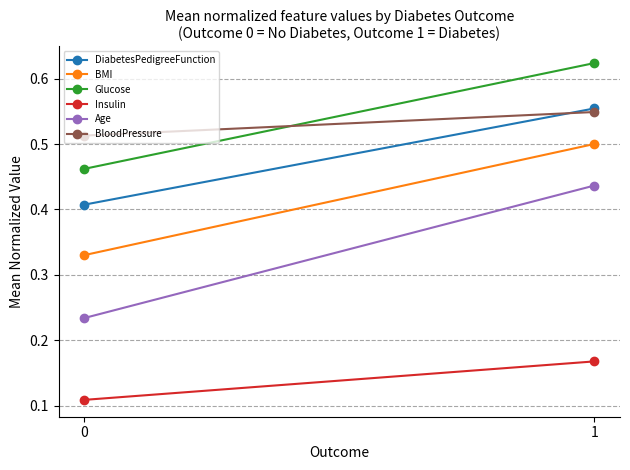

The Insulin series shows 0.2 at 1. True or false?

True